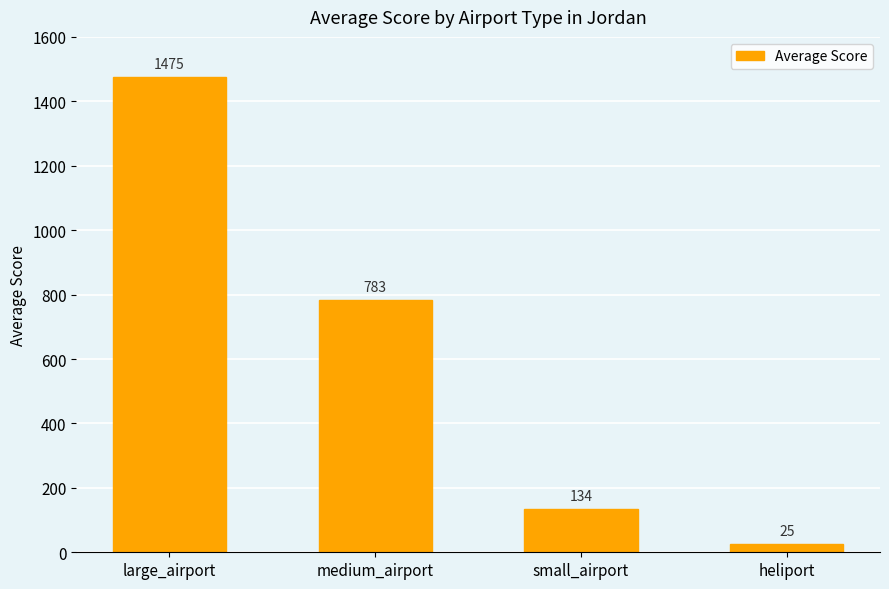

What is the label of the 1st bar from the right?

heliport